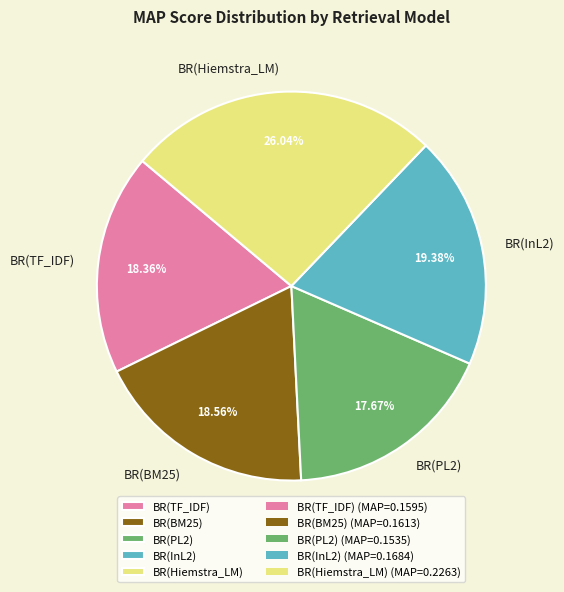

To the nearest percent, what is the difference between the BR(Hiemstra_LM) and BR(InL2) slice percentages?

7%